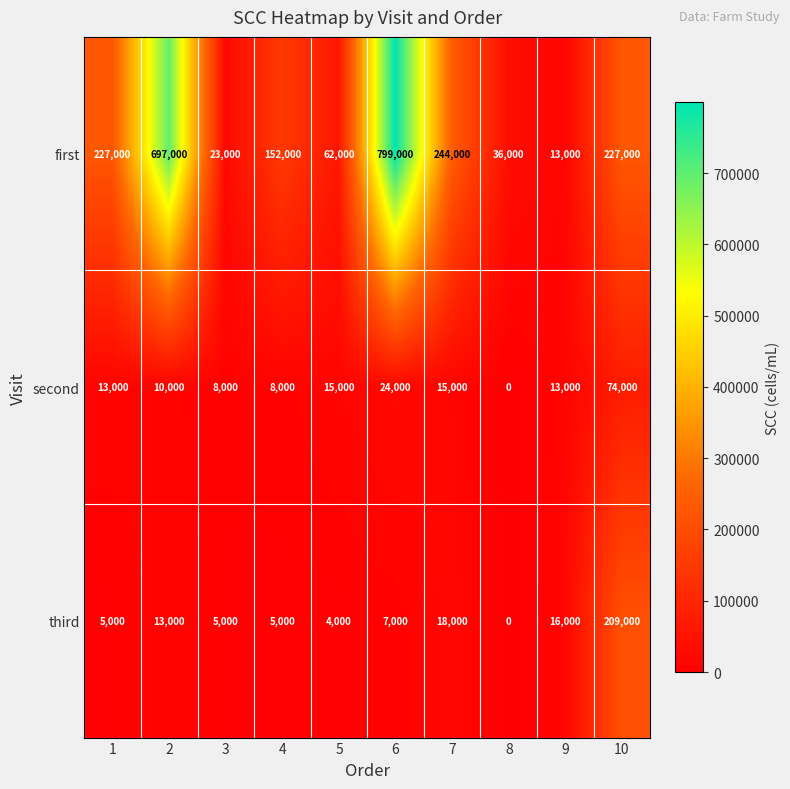

What value does the third series have at 1?

5000